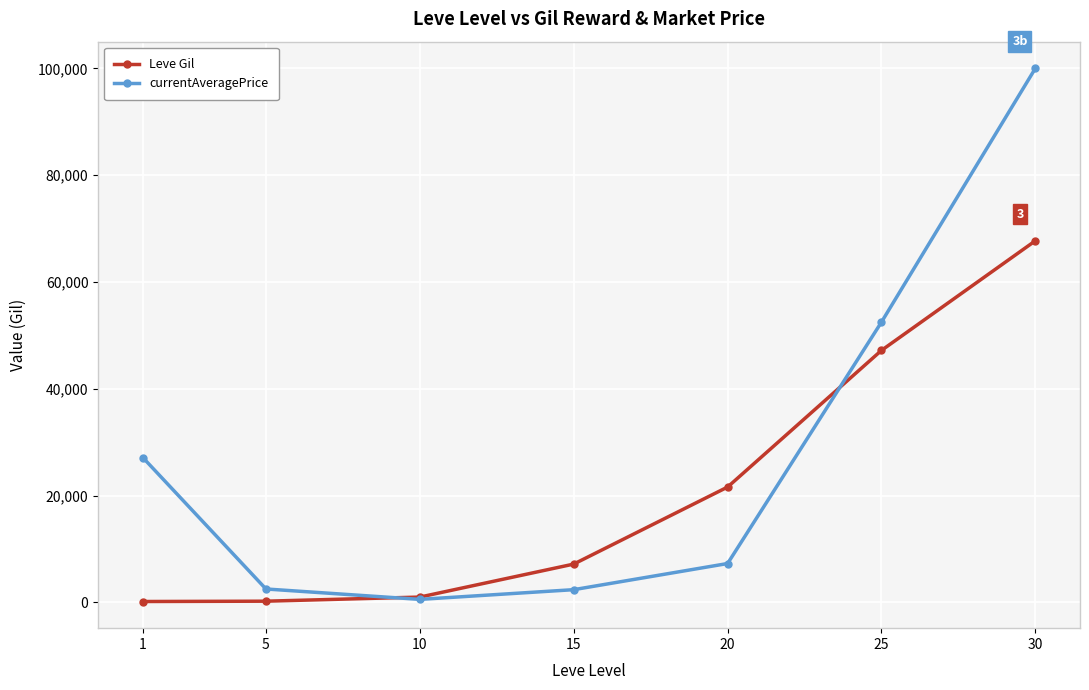

List the series in order of their peak value, highest first.

currentAveragePrice, Leve Gil